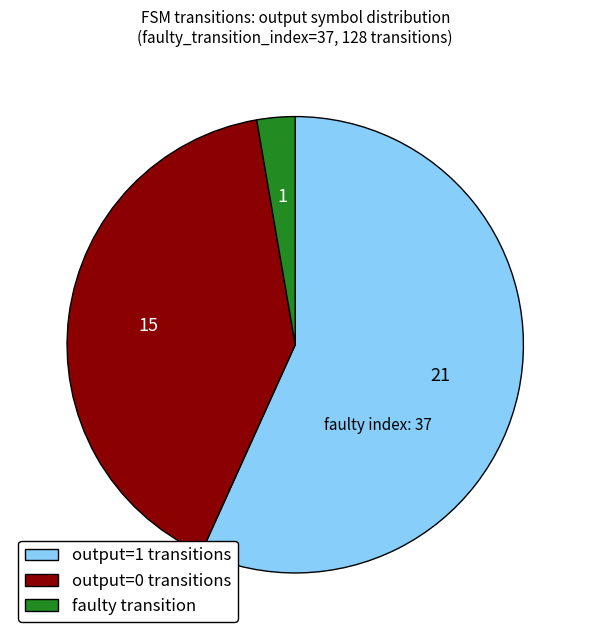

Rank the categories by value from highest to lowest.

output=1 transitions, output=0 transitions, faulty transition